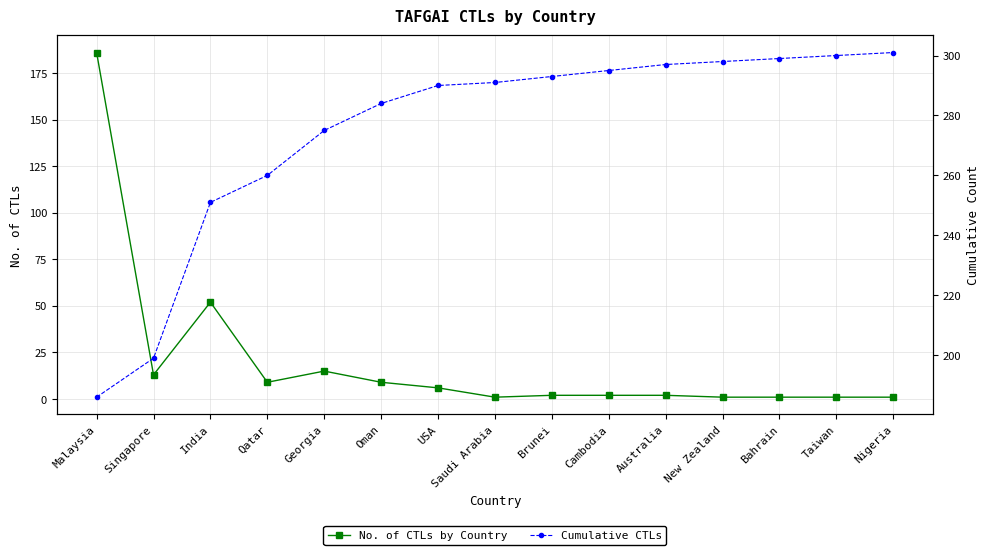

True or false: No. of CTLs by Country and Cumulative CTLs cross at least once.

False